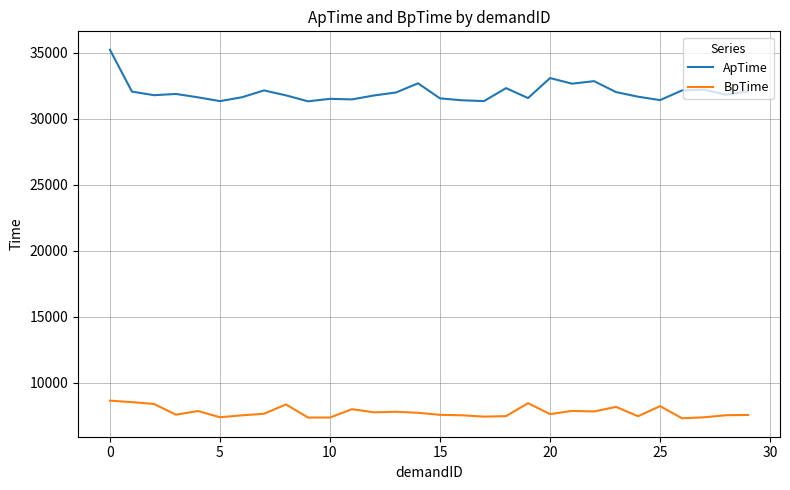

Rank the series by their maximum value, from highest to lowest.

ApTime, BpTime